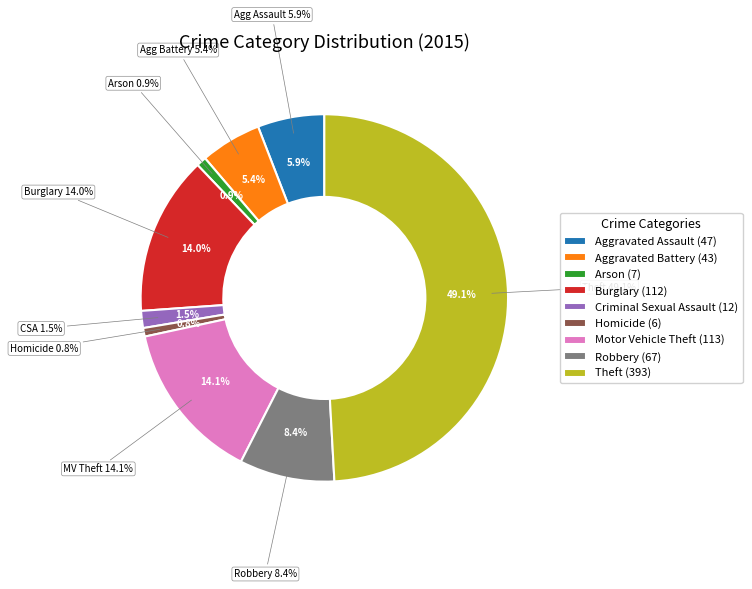

Count the number of slices in the pie.

9